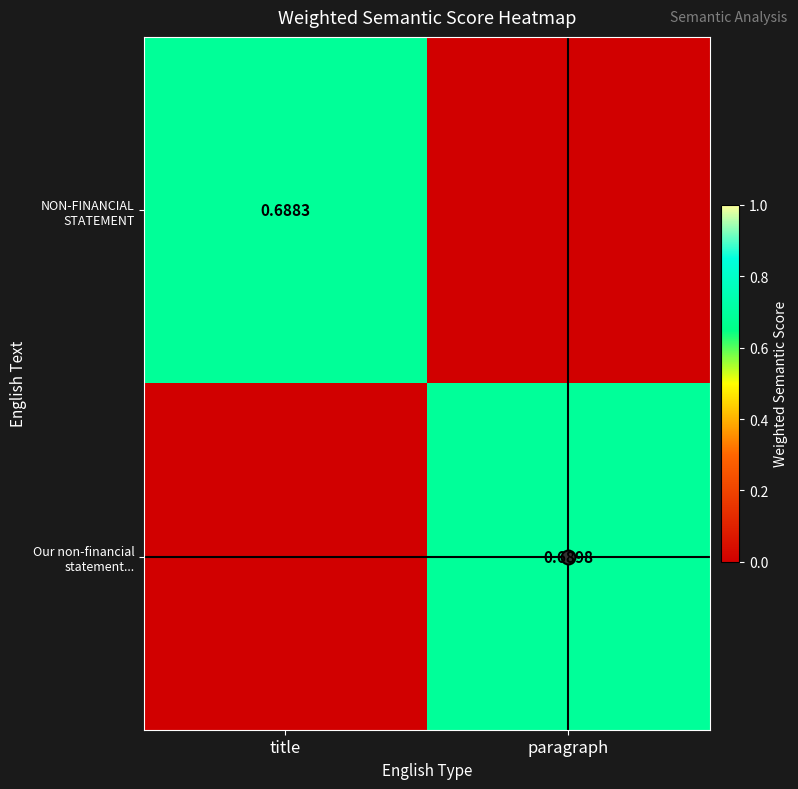

At which category is the sum across all series the highest?

paragraph